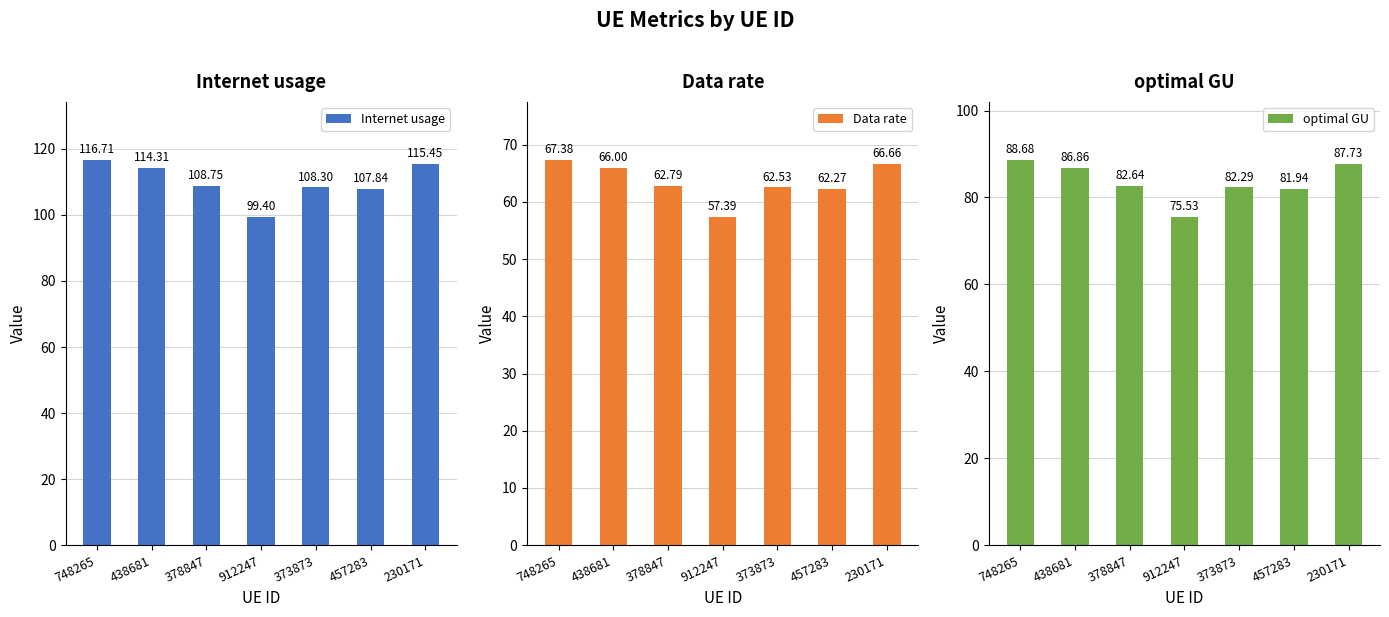

What is the difference between the highest and lowest values at 373873?

45.8